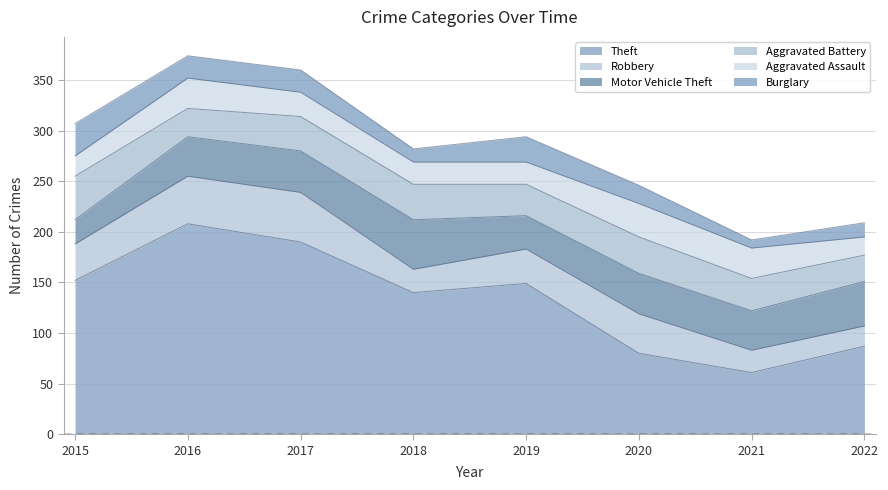

How many interior local valleys does the Motor Vehicle Theft series have?

2